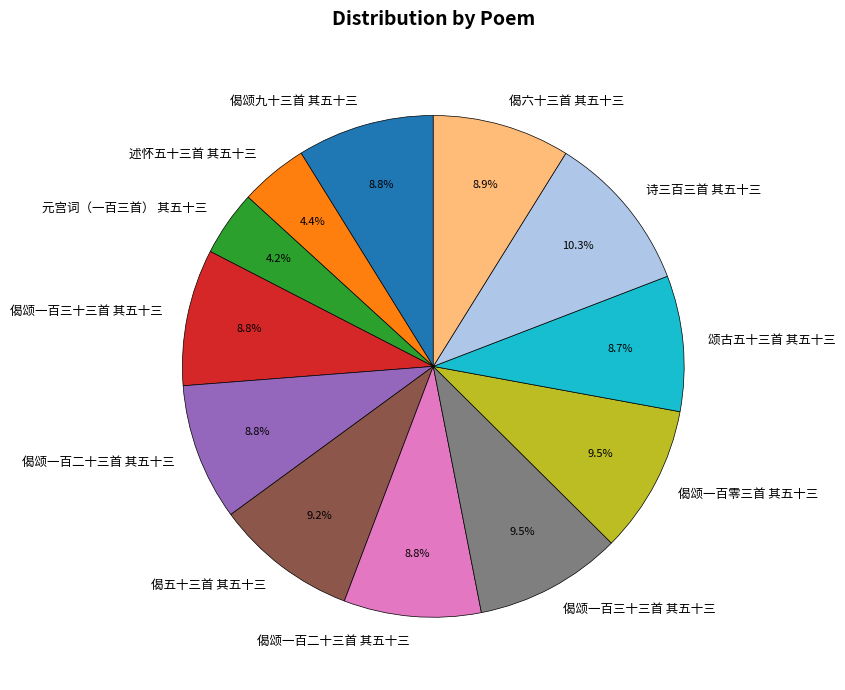

Is there any slice that represents more than half of the pie?

No